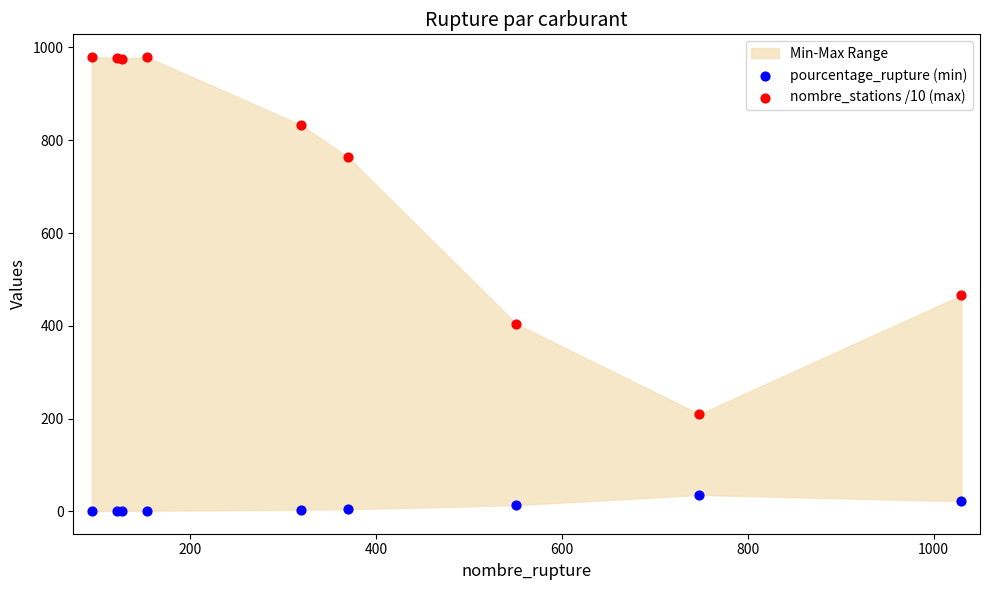

Across all series, what Y value is closest to 490?

466.1